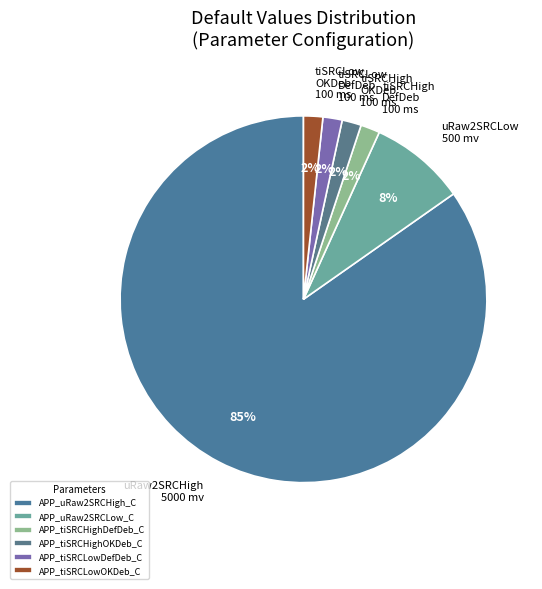

Which slice is the largest?

APP_uRaw2SRCHigh_C